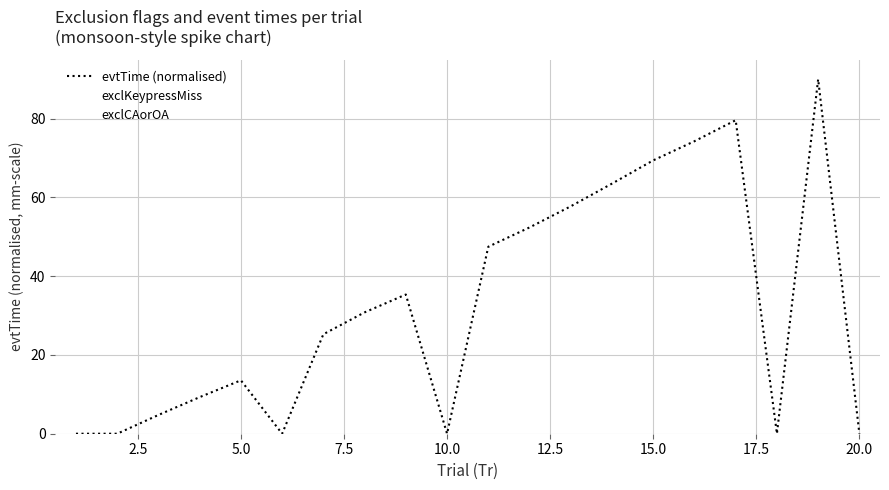

Does the chart display data point markers on the line(s)?

No